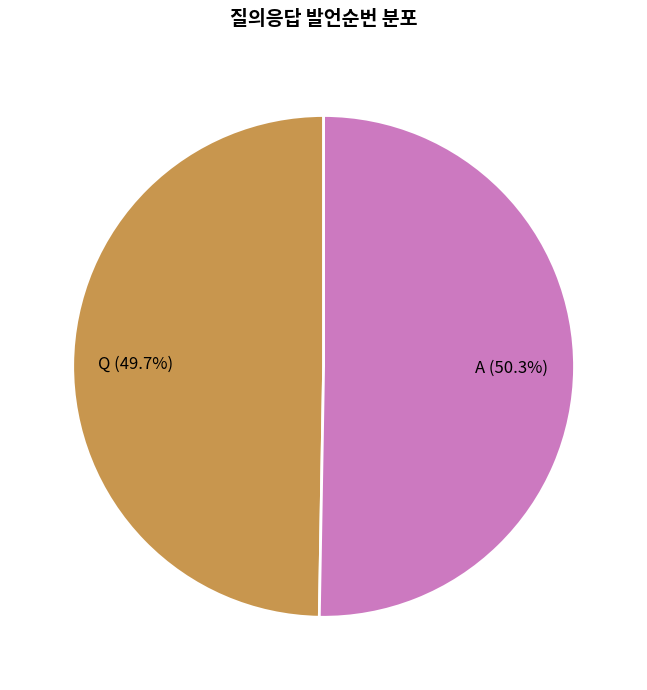

How many segments does this pie chart have?

2